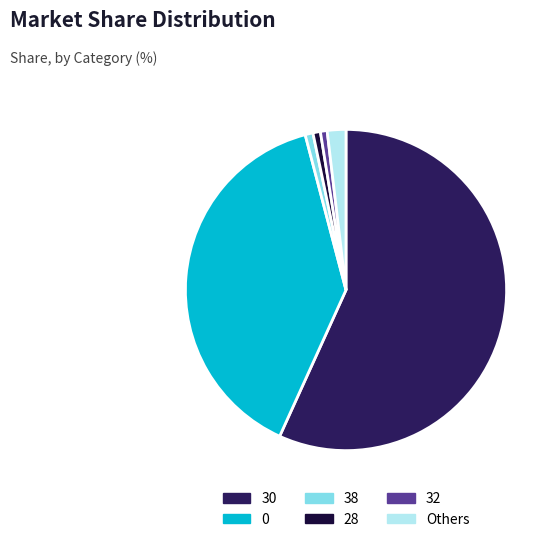

Is it true that 0 is 39% of the pie?

True